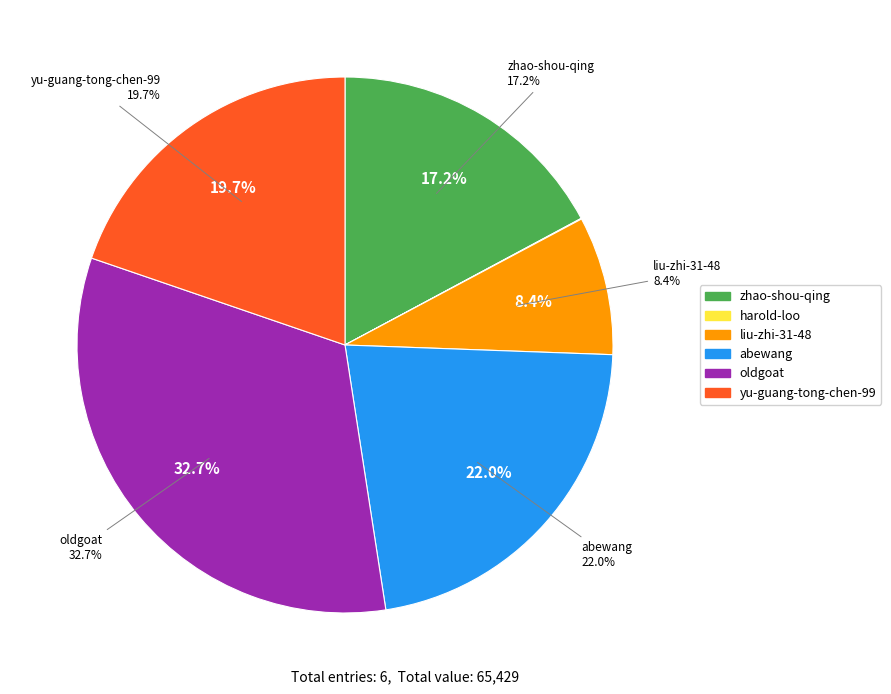

Which has a higher value, harold-loo or yu-guang-tong-chen-99?

yu-guang-tong-chen-99